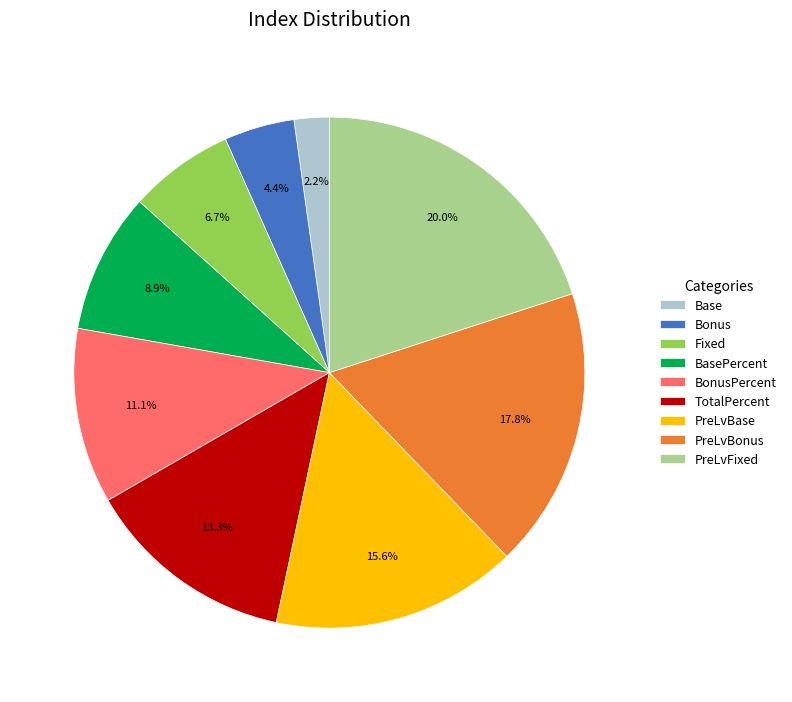

What is the total percentage of BonusPercent and TotalPercent?

24.4%